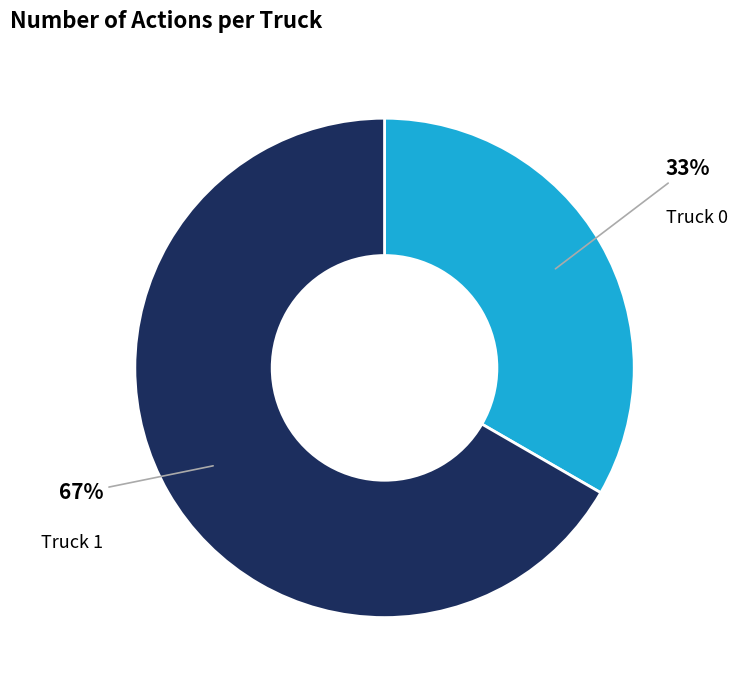

True or false: Truck 0 accounts for 33% of the total.

True